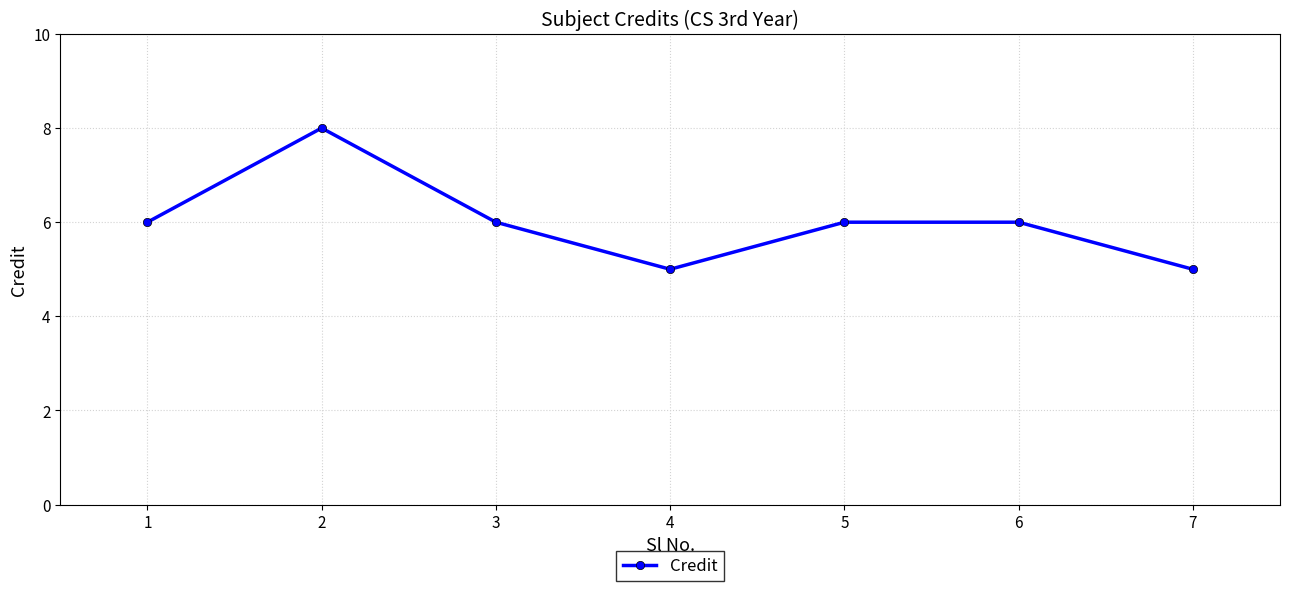

How many points are lower than both their immediate neighbors (excluding endpoints)?

1